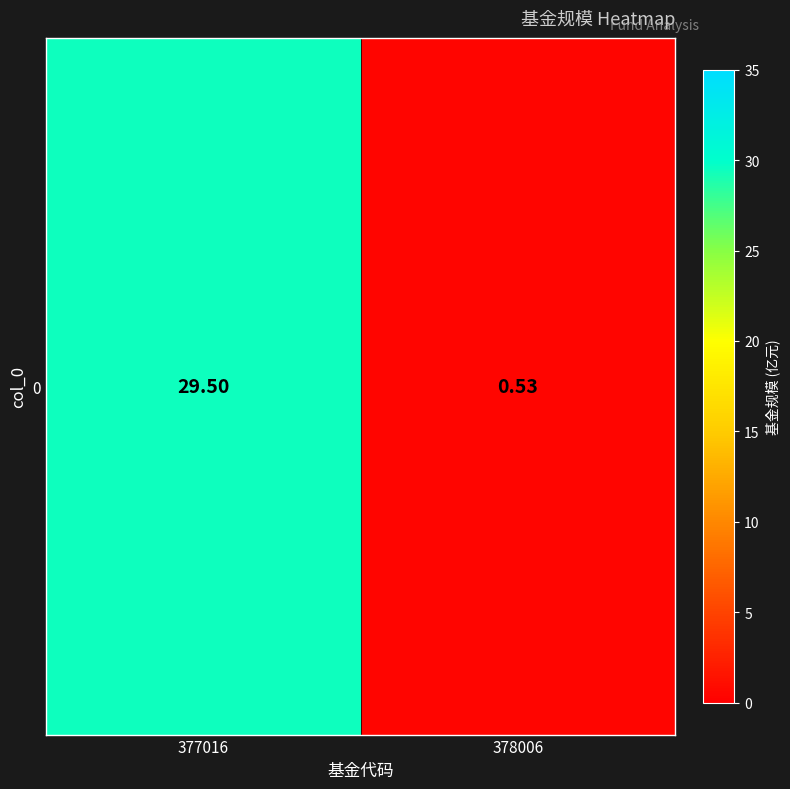

List the labels in order of value, largest first.

377016, 378006